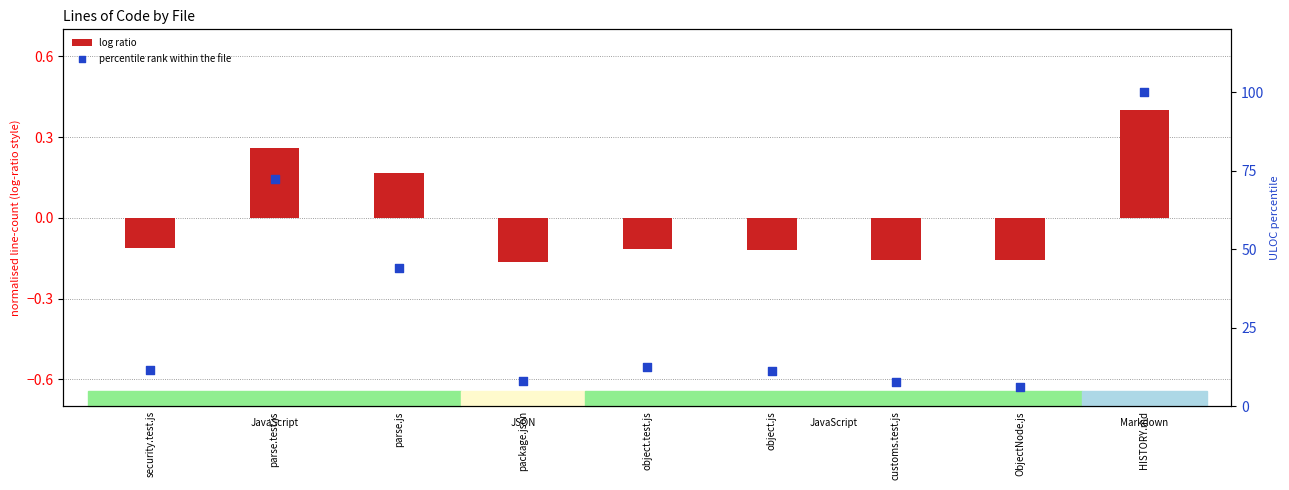

Is the value of log ratio at package.json greater than the value of percentile rank within the file at object.js?

No